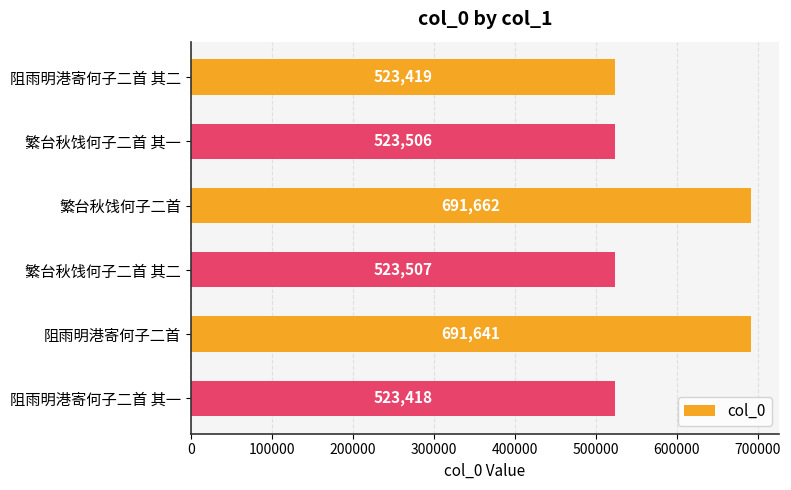

What is the change in value from 阻雨明港寄何子二首 其二 to 繁台秋饯何子二首 其二?

+88